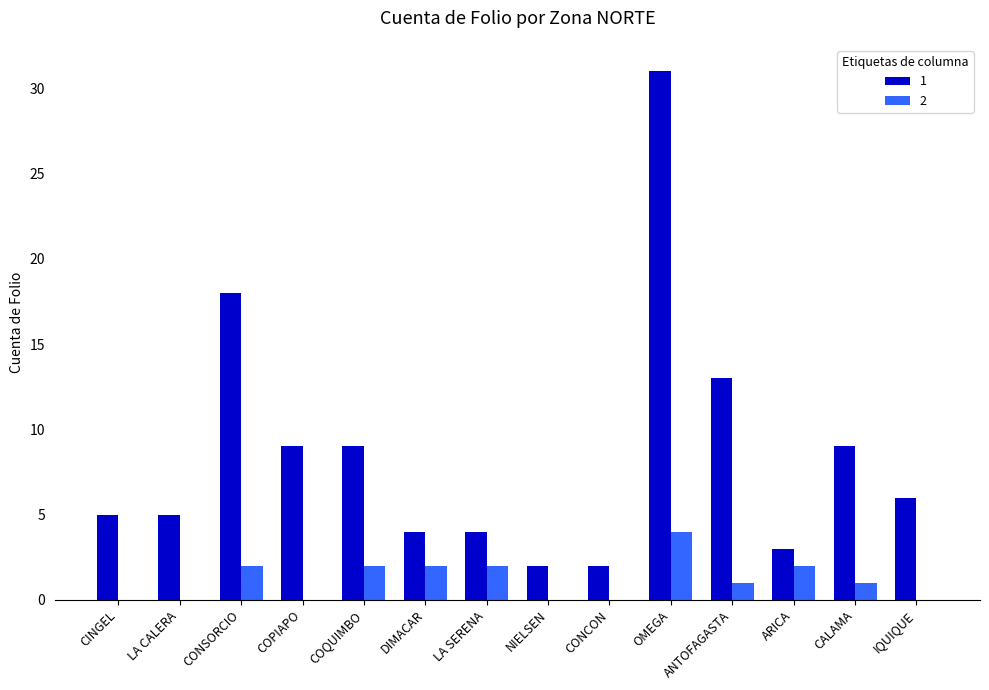

At which category is the sum across all series the highest?

OMEGA